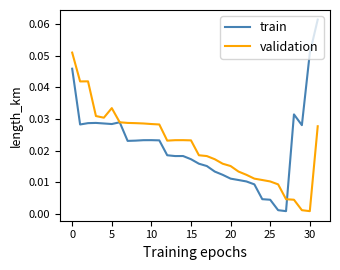

Which series has the largest range (max minus min)?

train